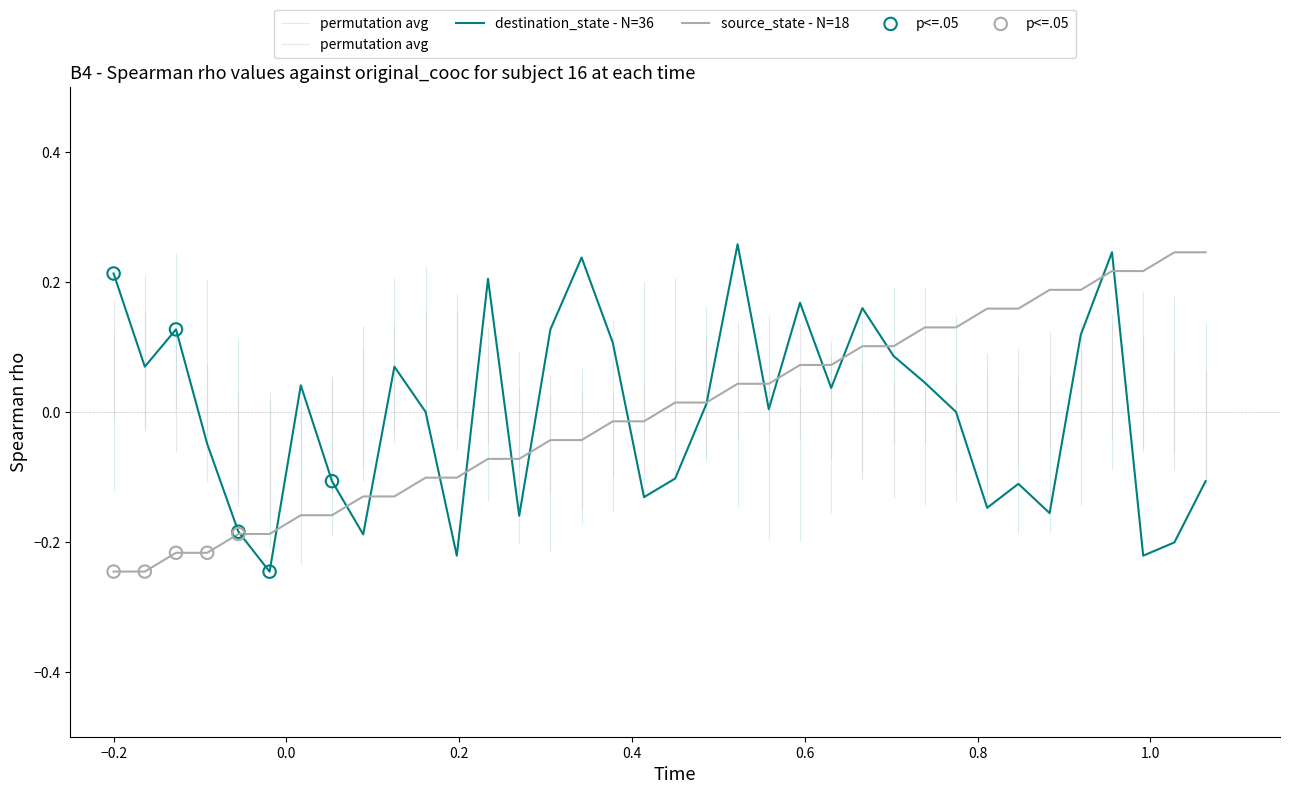

Which series reaches the minimum Y coordinate?

destination_state